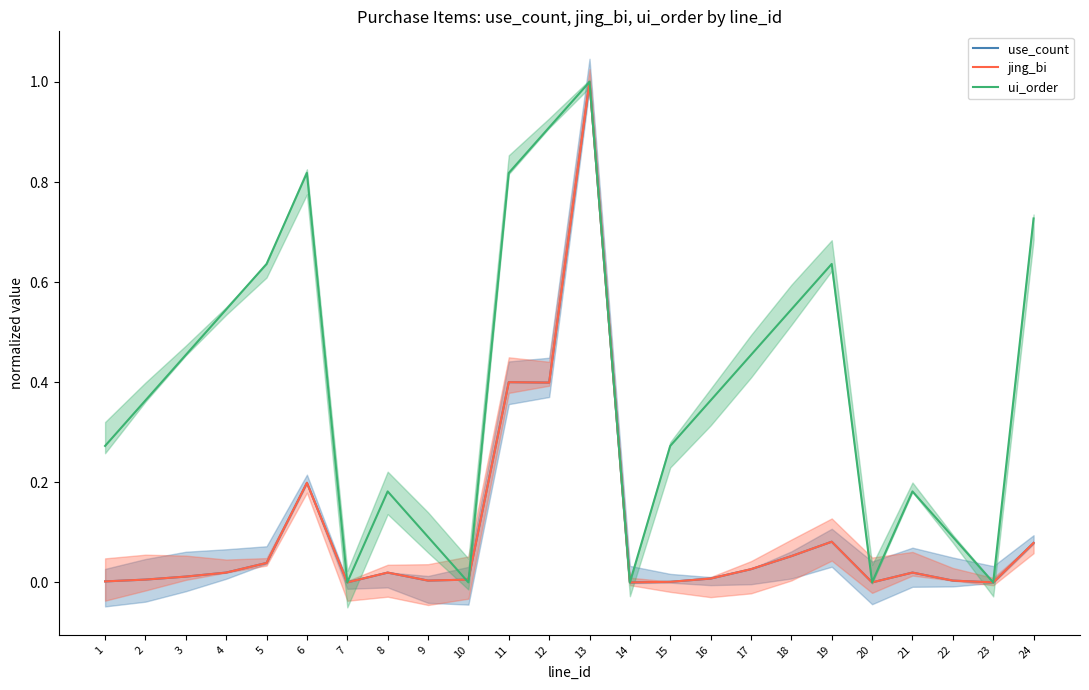

What value does the ui_order series have at 12?

0.9